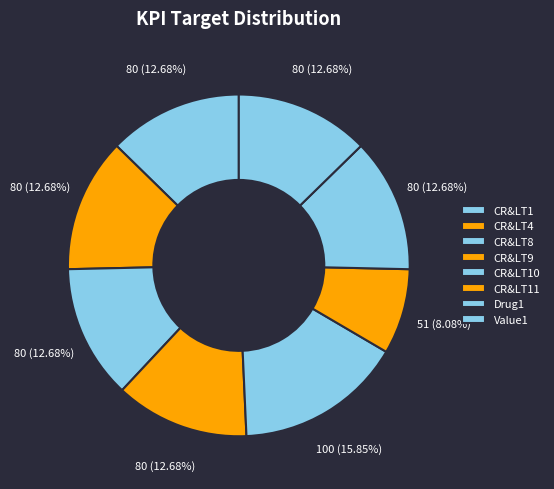

Rank the categories by value from highest to lowest.

CR&LT10, CR&LT1, CR&LT4, CR&LT8, CR&LT9, Drug1, Value1, CR&LT11